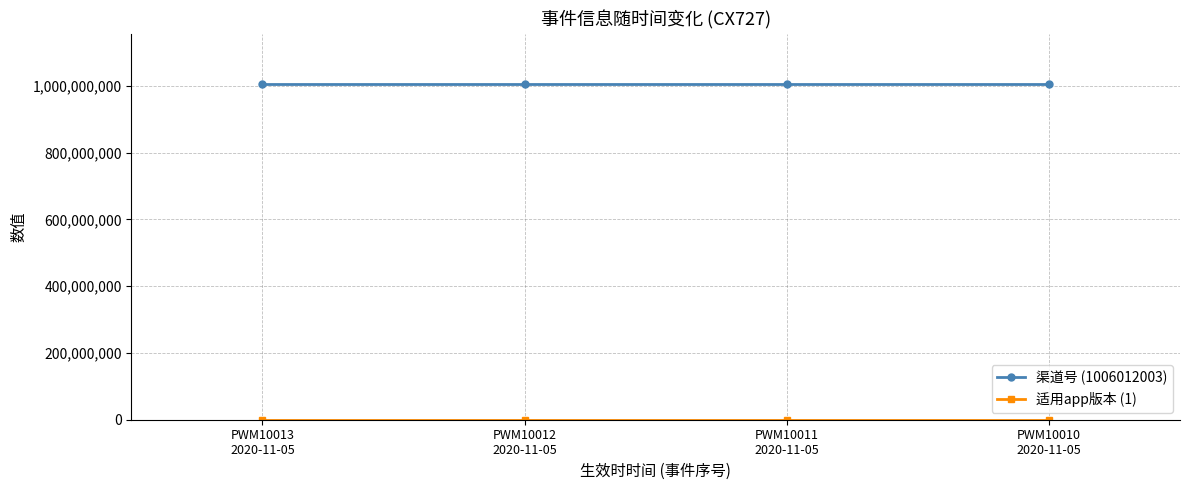

What position from the left is PWM10012
2020-11-05?

2